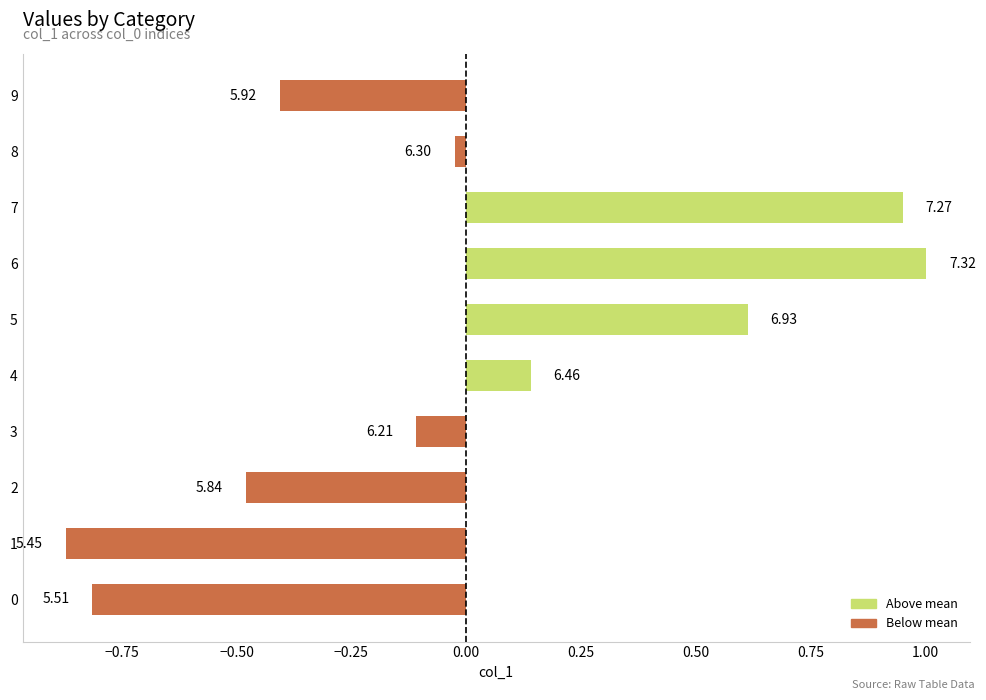

Are the bars horizontal?

Yes